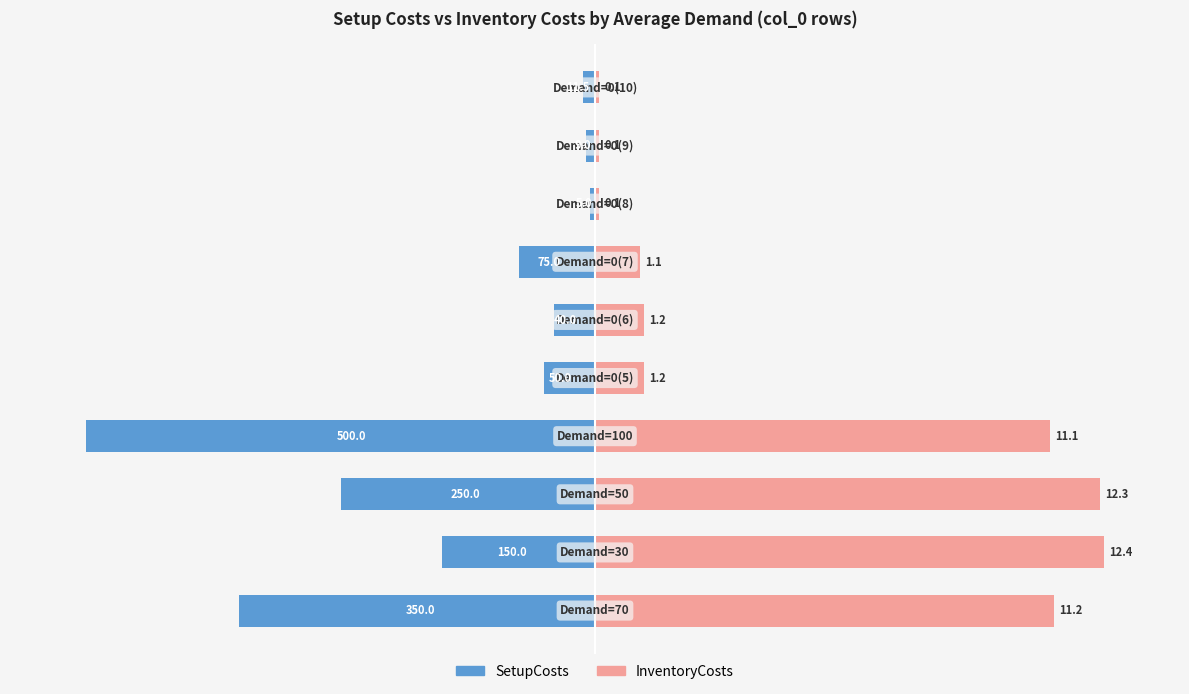

What is the value of the SetupCosts bar at the 9th from the left?

-1.8